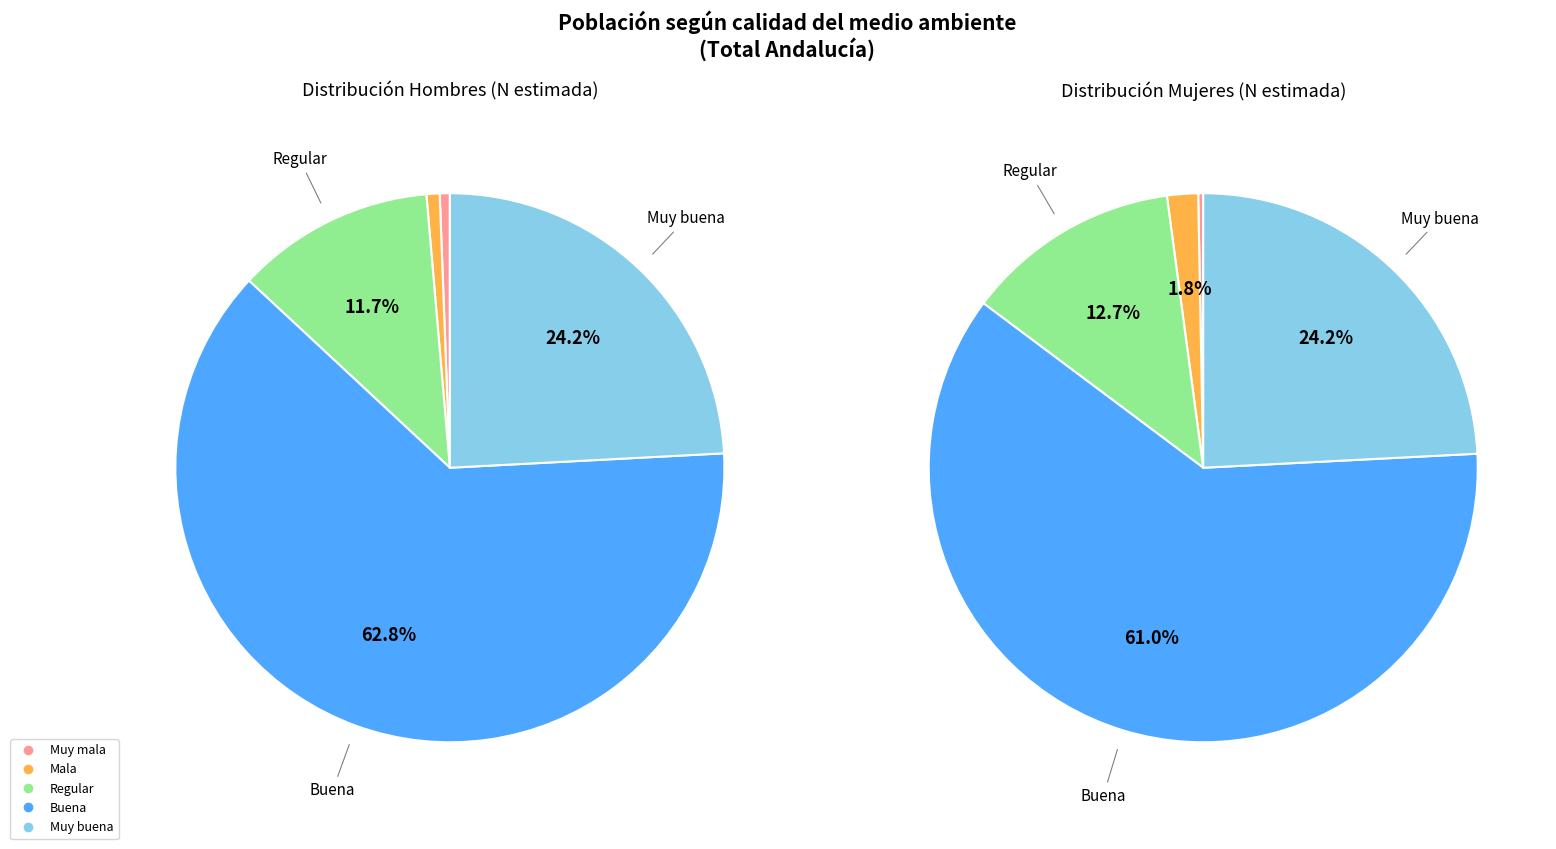

To the nearest percent, what portion does Regular represent?

12%